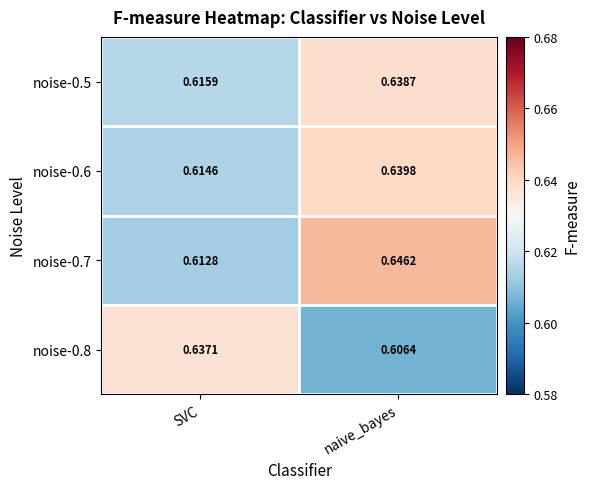

At which label is noise-0.5 closest to 0?

SVC